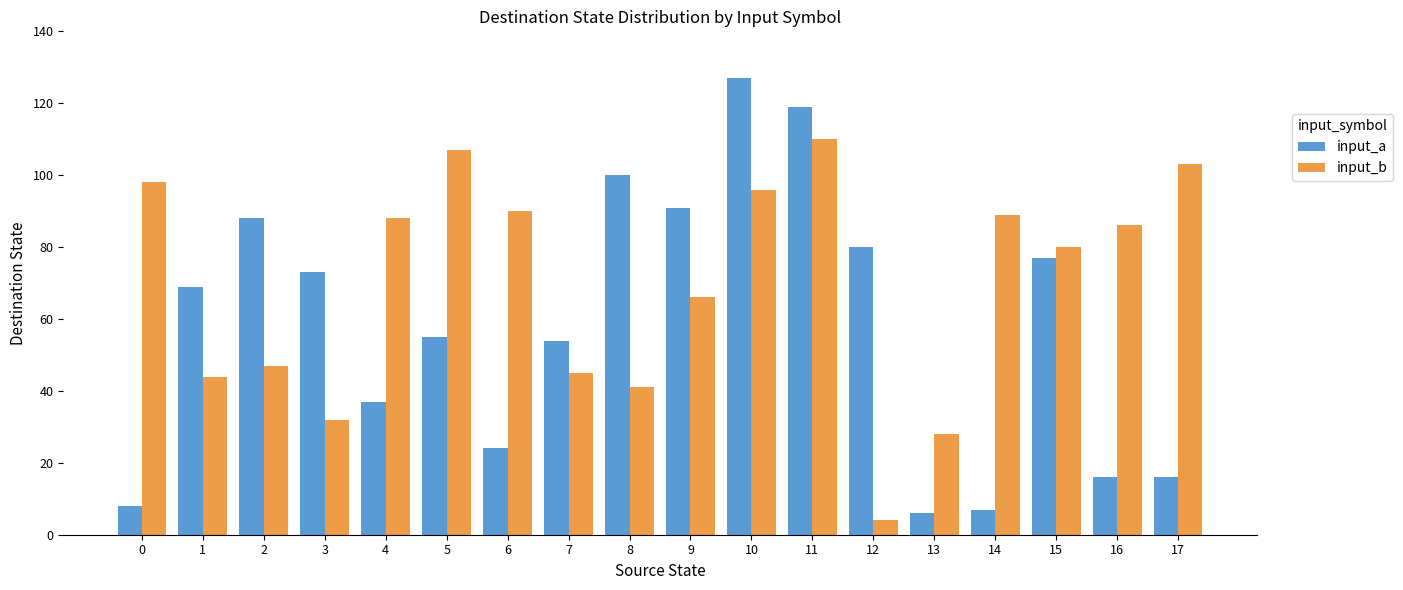

What is the average value of the input_b series?

70